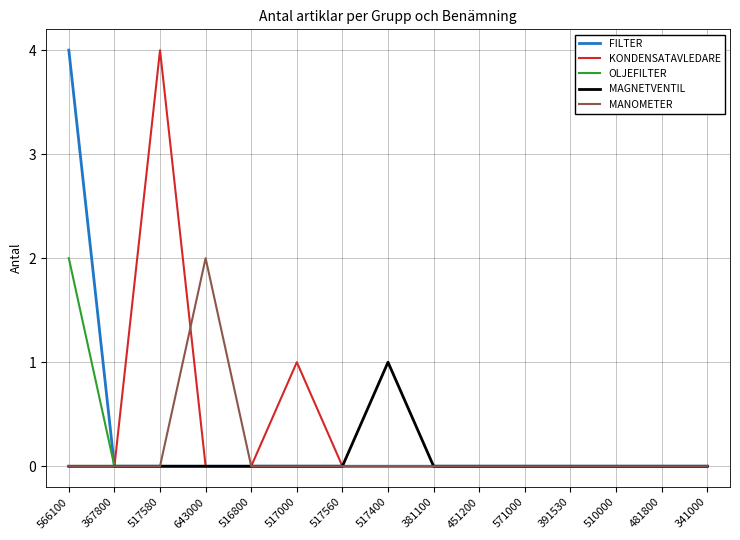

What is the maximum value shown in the chart?

4